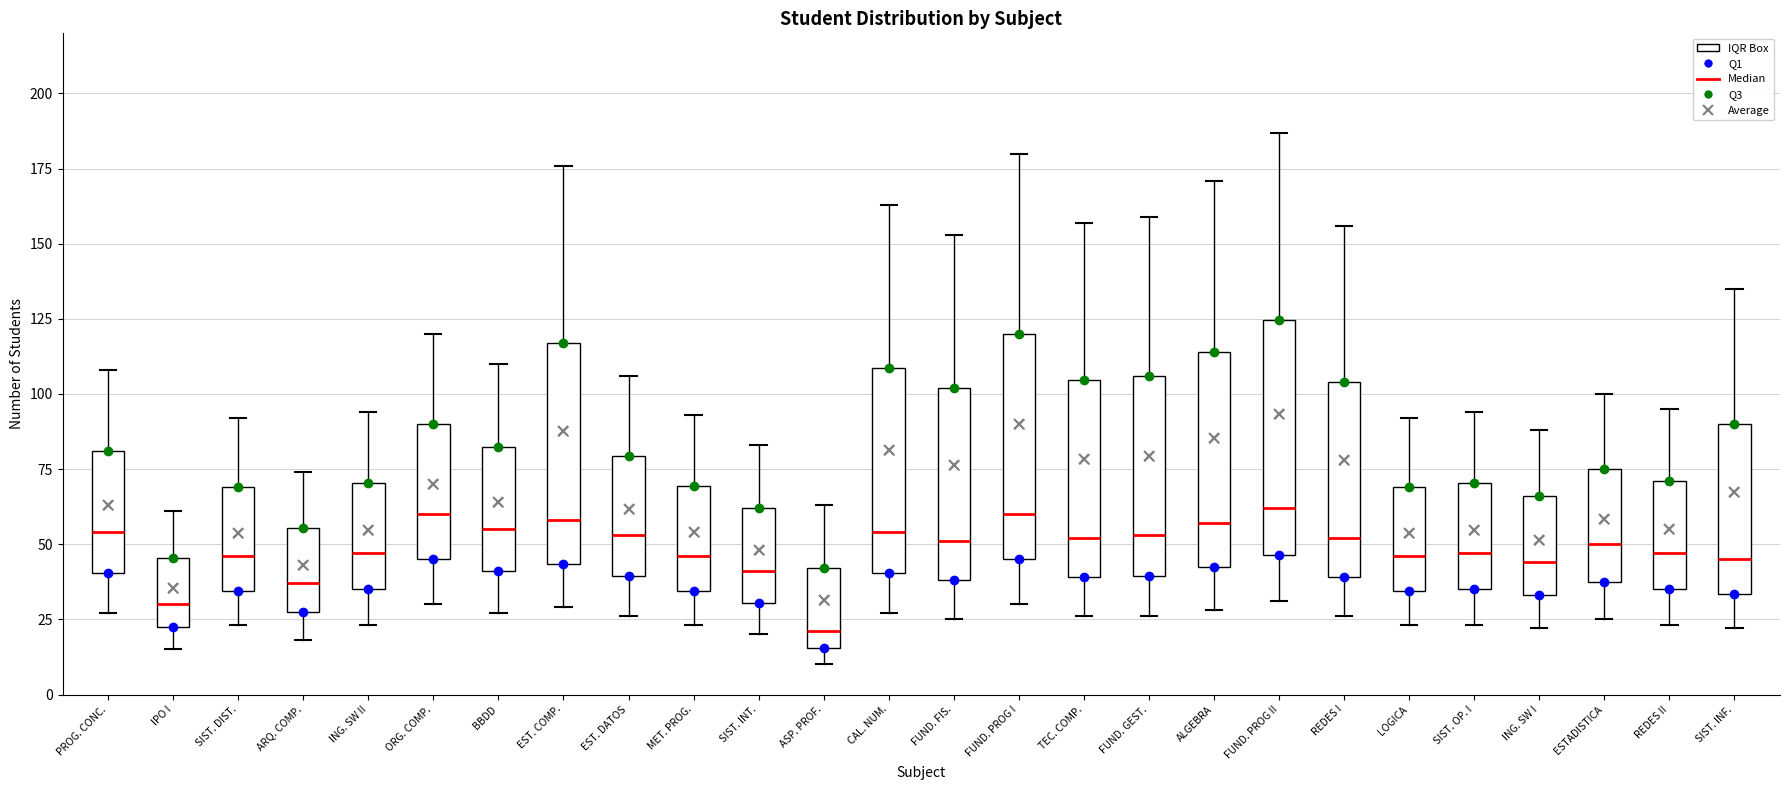

Where does the median line of the box for REDES II sit on the y-axis? The values are not printed on the chart, so give them approximately, as read against the axis.

45